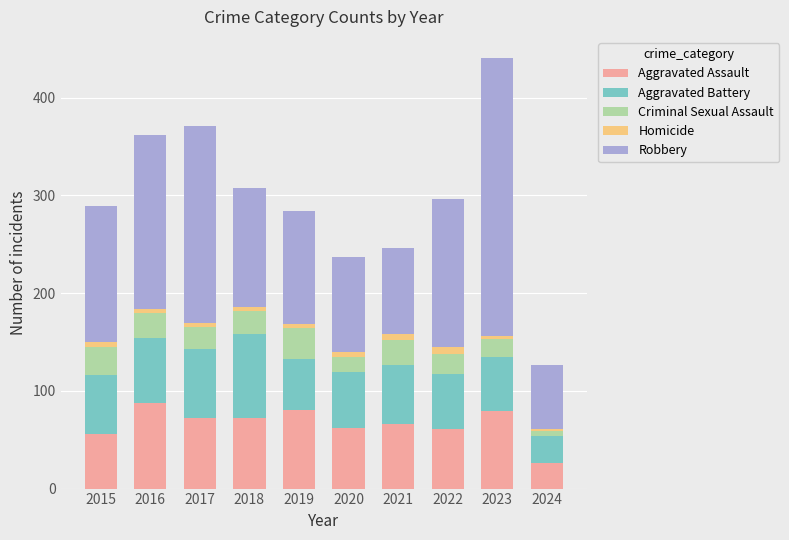

What is the maximum value for Aggravated Assault?

88